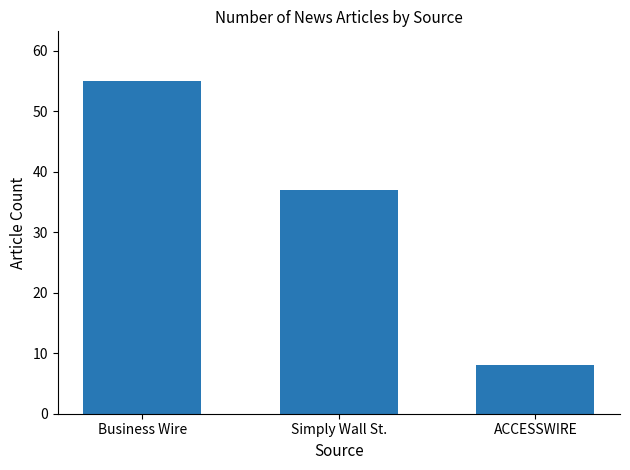

What is the minimum value shown in the chart?

8